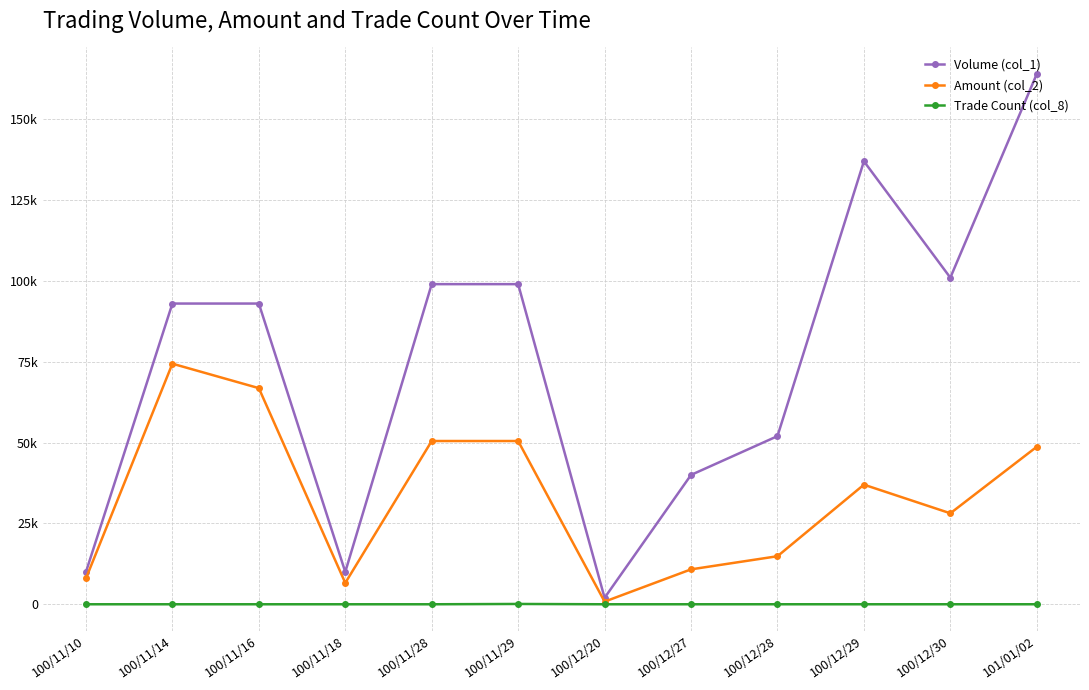

Reading left to right, what are all the values shown in this chart?

Volume (col_1): 10000	93000	93000	10000	99000	99000	2000	40000	52000	137000	101000	164000
Amount (col_2): 8000	74400	66840	6600	50490	50490	820	10800	14860	36990	28140	48710
Trade Count (col_8): 2	3	2	1	1	99	1	2	6	3	6	6